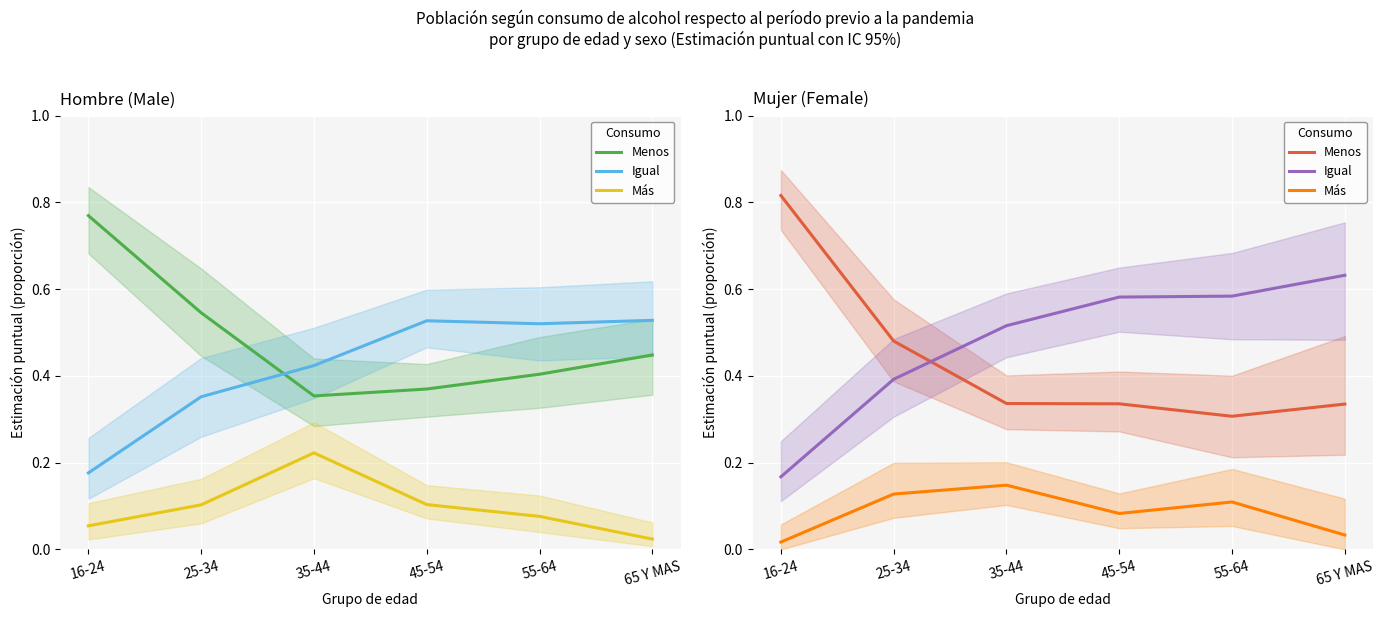

List the labels in order of Más value, largest first.

35-44, 25-34, 55-64, 45-54, 65 Y MAS, 16-24